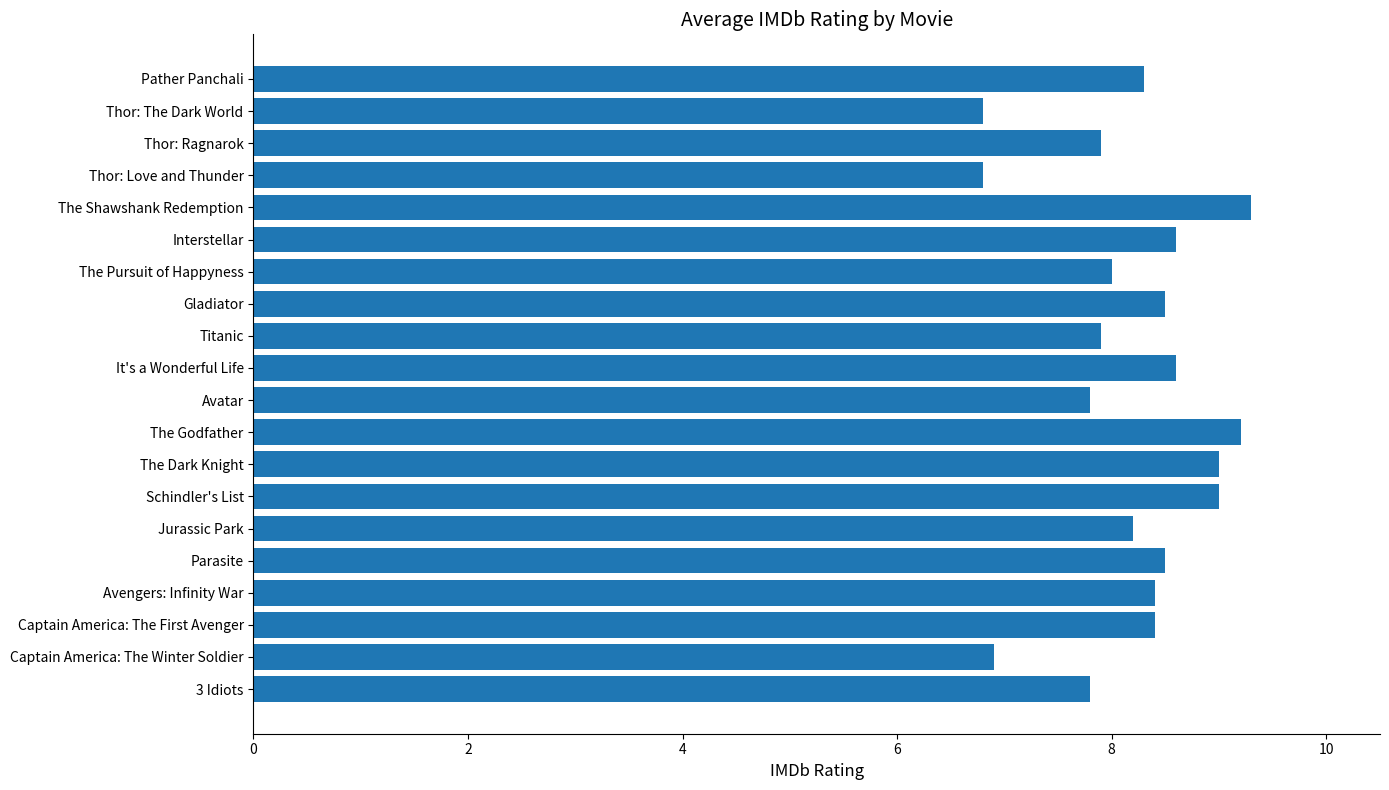

True or false: the data shows 12.8 at The Godfather.

False